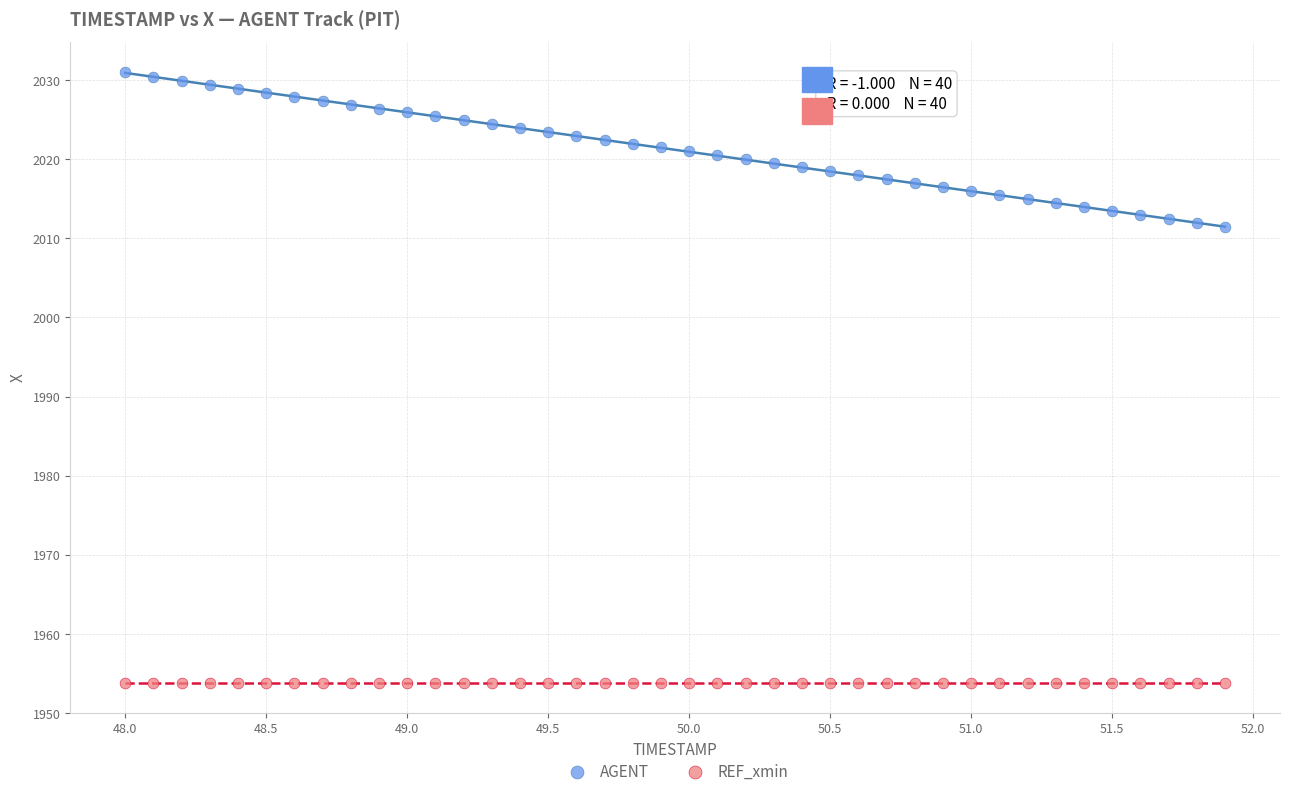

Which series reaches the minimum Y coordinate?

REF_xmin